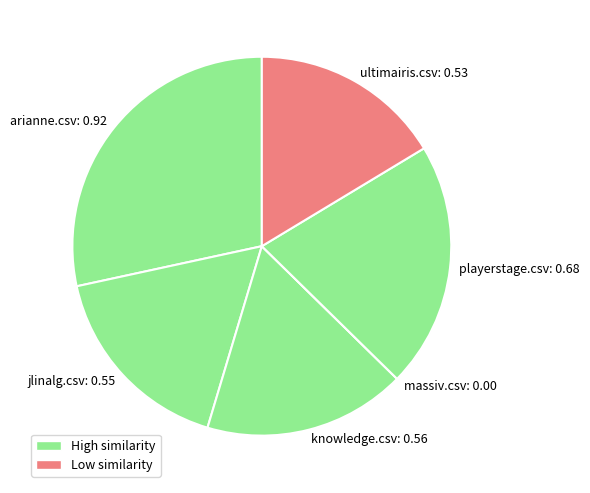

Is it true that ultimairis.csv: 0.53 is 16% of the pie?

True